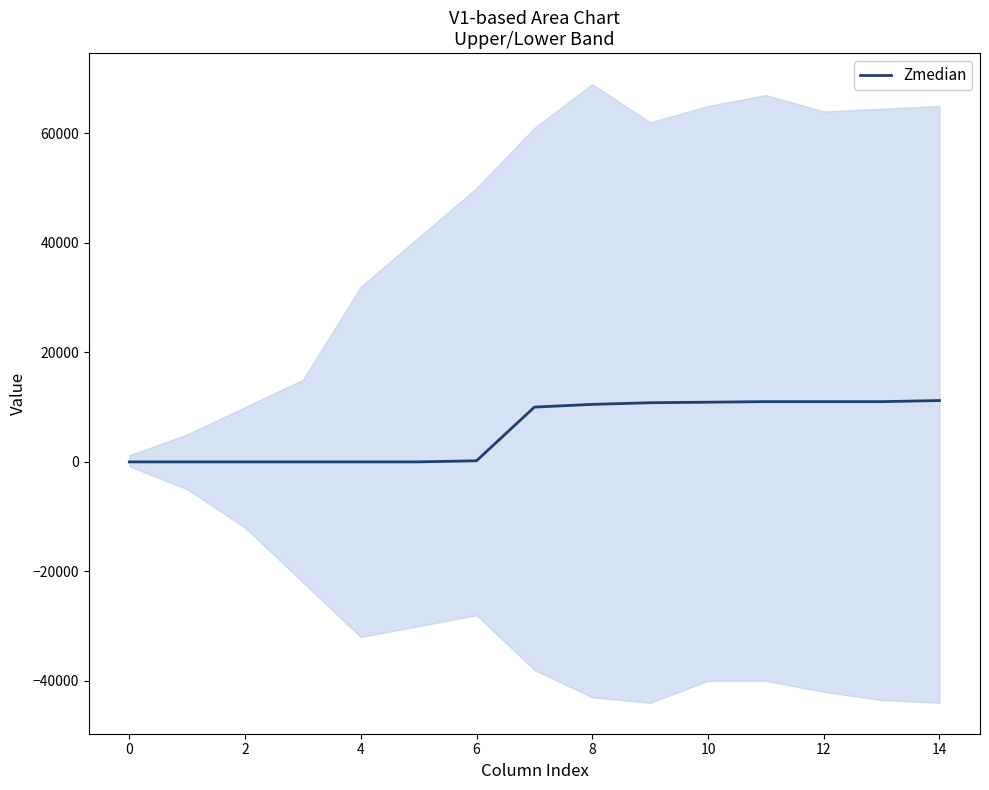

The value of Zmedian at 0 is 0. True or false?

True